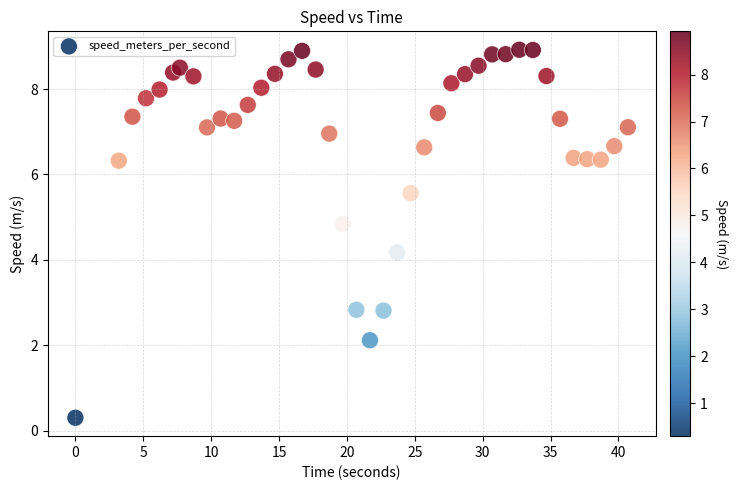

What Y value in the scatter plot is closest to 4?

4.2